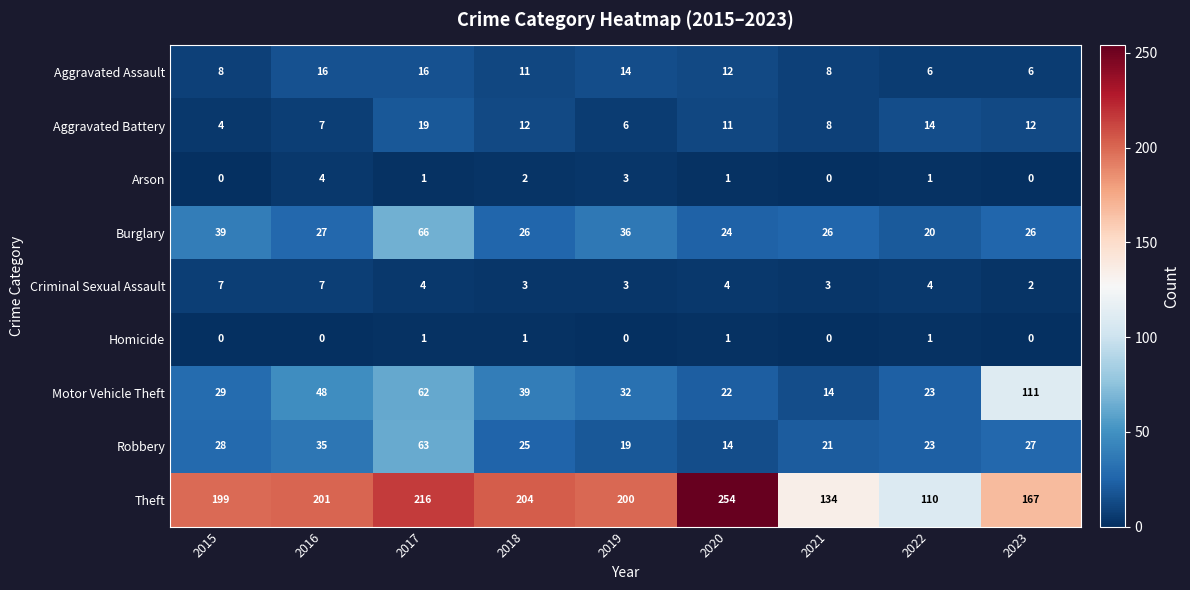

What is the difference between the highest and lowest values at 2016?

201